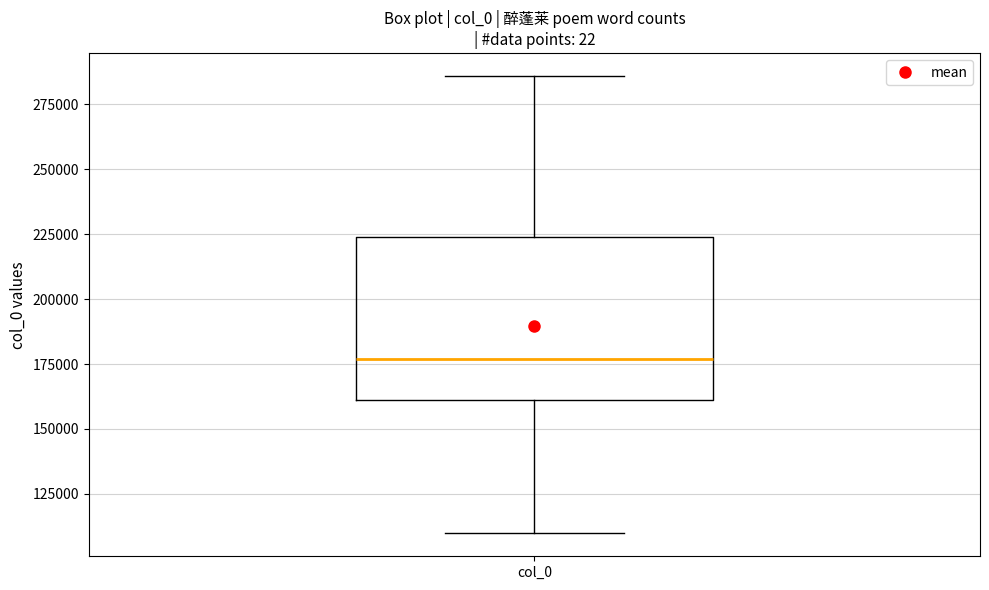

Transcribe this box plot: give where the median line is, the range the box spans, and where the two whiskers end, as read against the y-axis. The values are not printed on the chart, so give them approximately, as read against the axis.

median 175000, box 160000 to 225000, whiskers 110000 to 285000